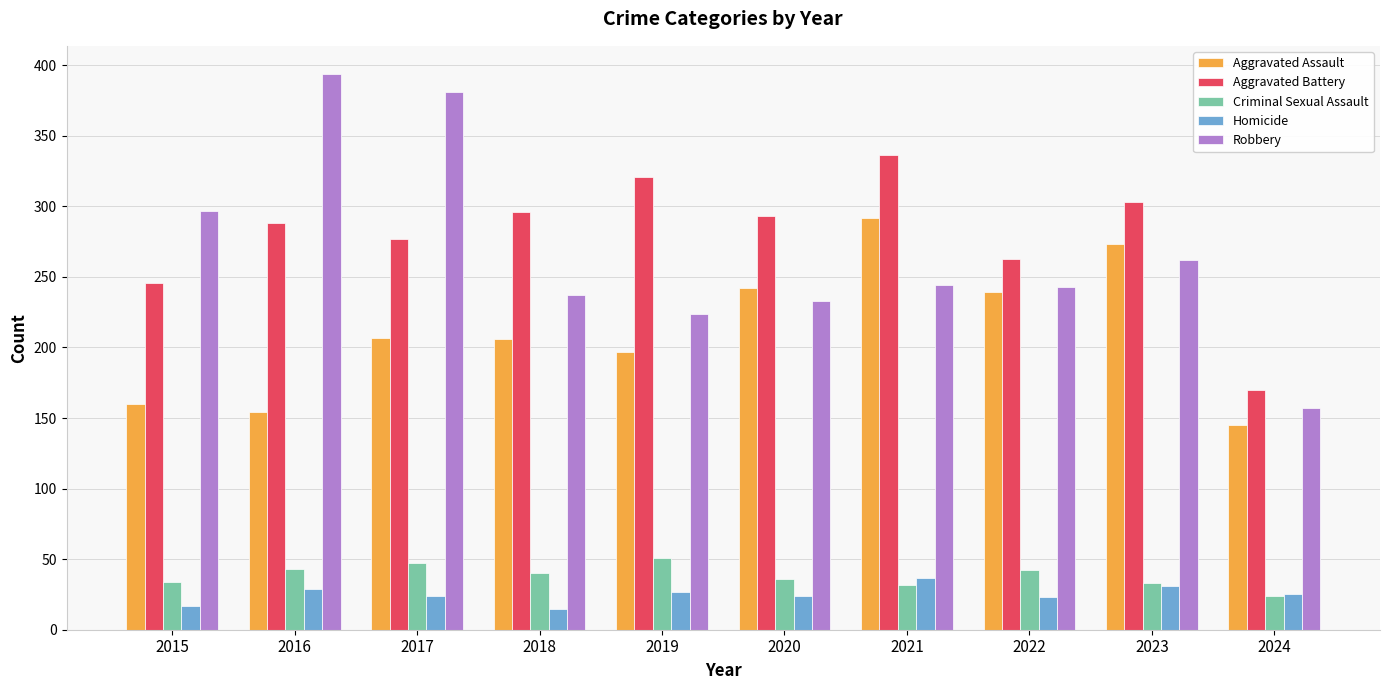

Which label corresponds to the largest value in the chart?

2016